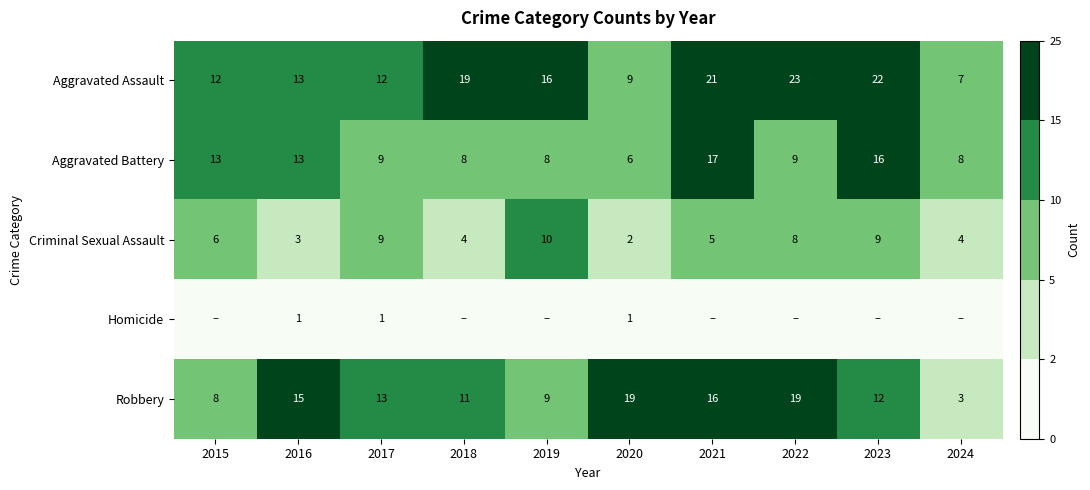

What is the difference between the highest and lowest values at 2016?

14